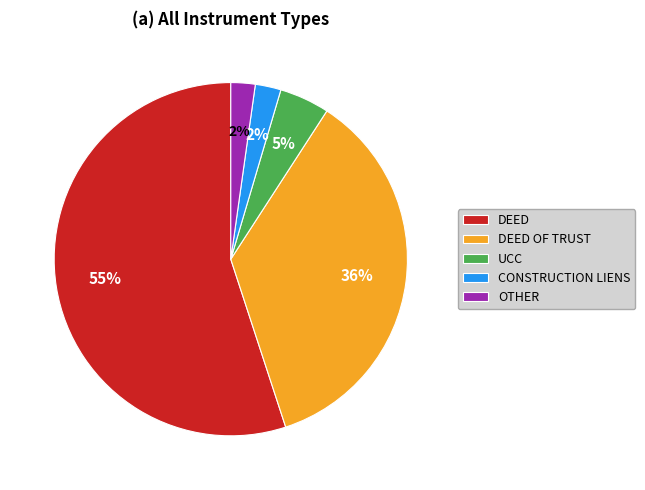

Between DEED and OTHER, which is larger?

DEED